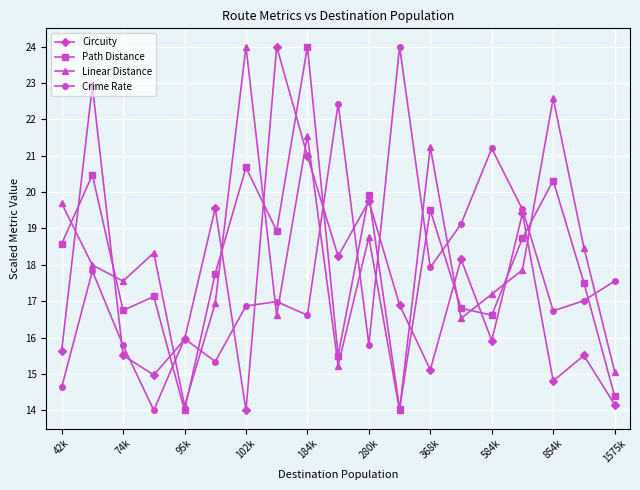

In Crime Rate, how many points are lower than both neighbors (excluding endpoints)?

6